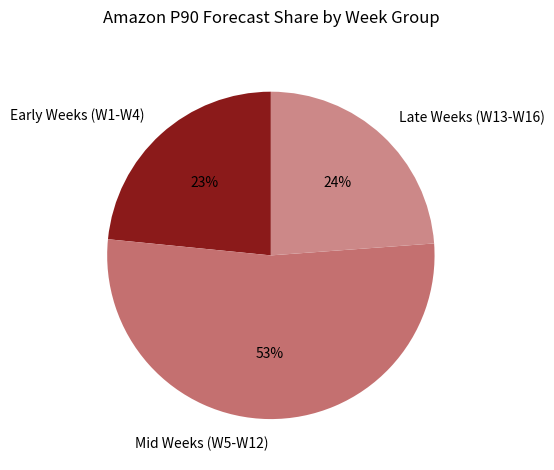

What percentage is the Mid Weeks (W5-W12) slice, to the nearest percent?

53%